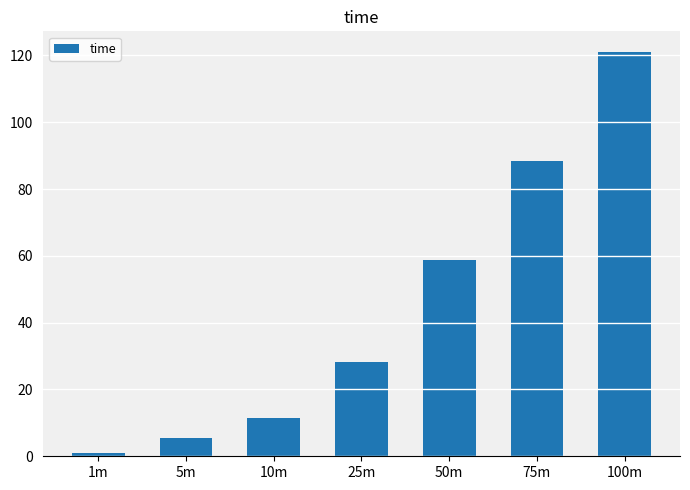

What is the difference between the values at 1m and 10m?

10.2